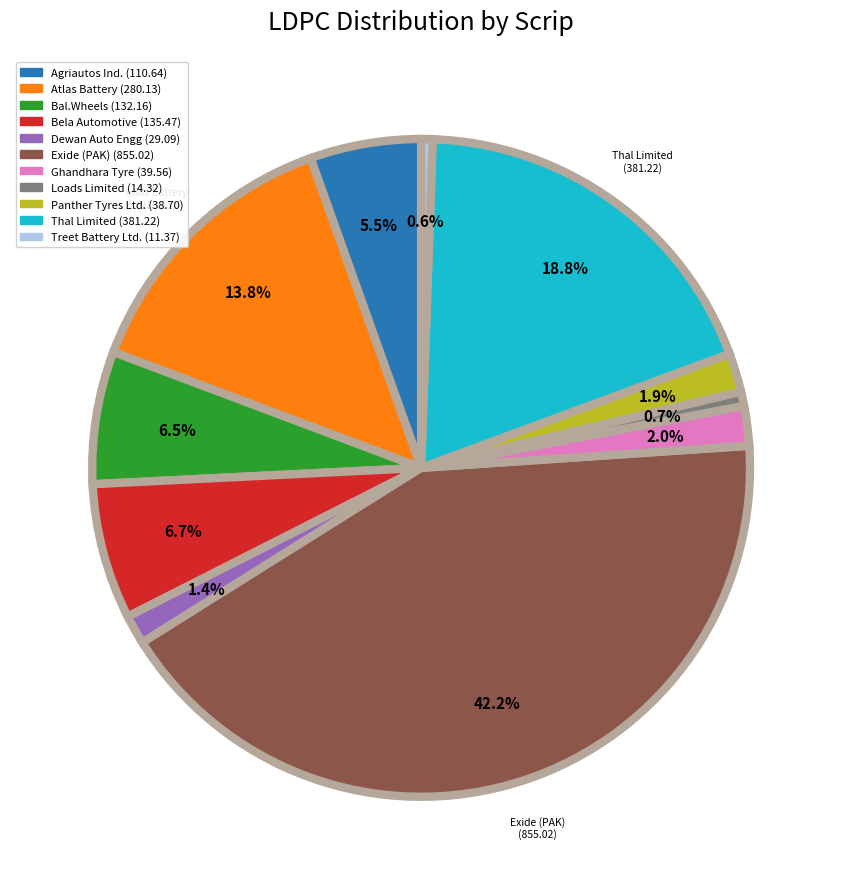

Which slice is the largest?

Exide (PAK)